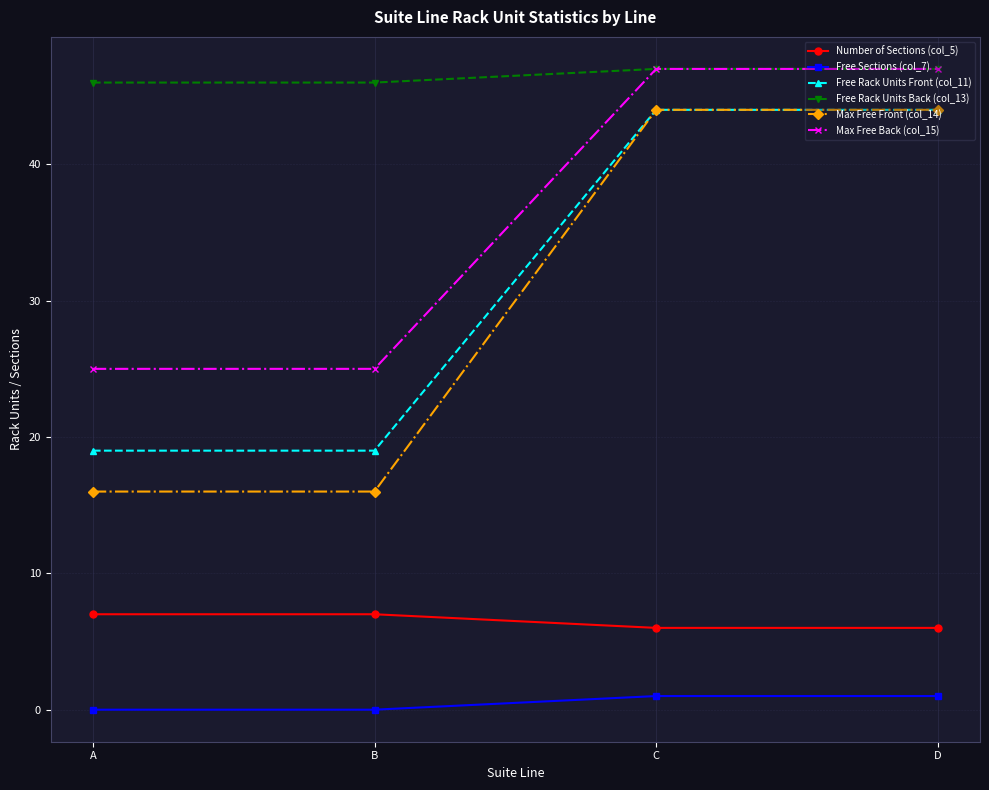

What is the total value across all series at B?

113